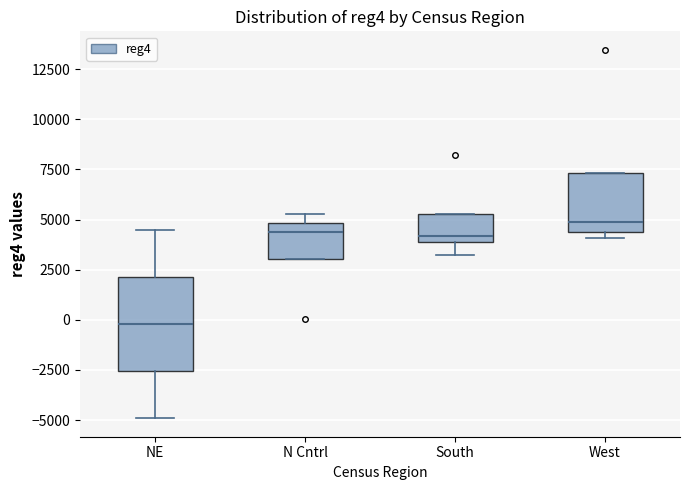

Reading left to right, read every box against the y-axis: the position of its median line, the range the box covers, and the ends of its whiskers. The values are not printed on the chart, so give them approximately, as read against the axis.

NE: median 0, box -2500 to 2000, whiskers -5000 to 4500
N Cntrl: median 4500, box 3000 to 5000, whiskers 3000 to 5500
South: median 4000 (just above the box's lower edge), box 4000 to 5500, whiskers 3000 to 5500
West: median 5000, box 4500 to 7500, whiskers 4000 to 7500